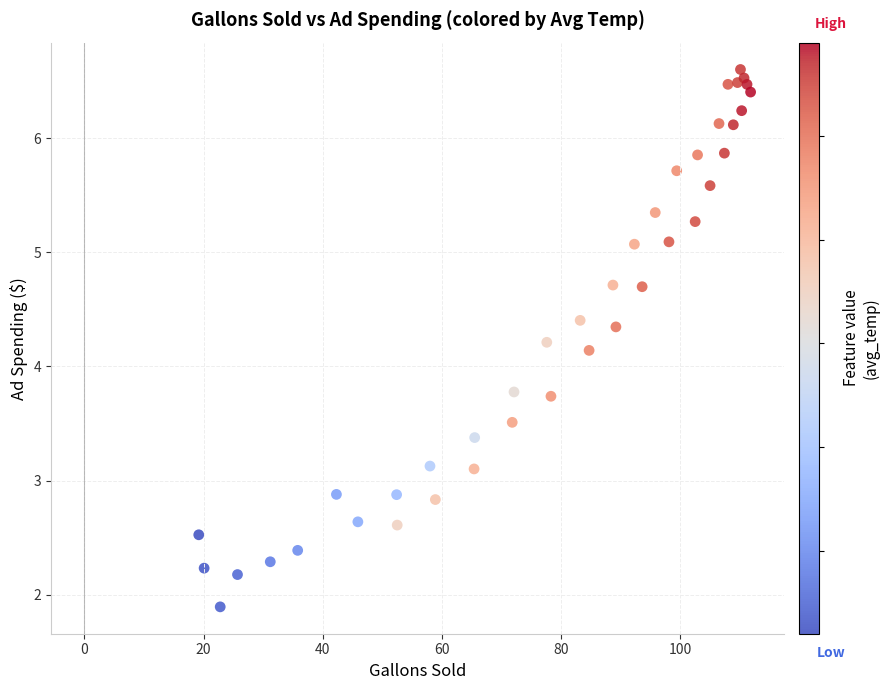

What Y value in the scatter plot is closest to 4?

4.1